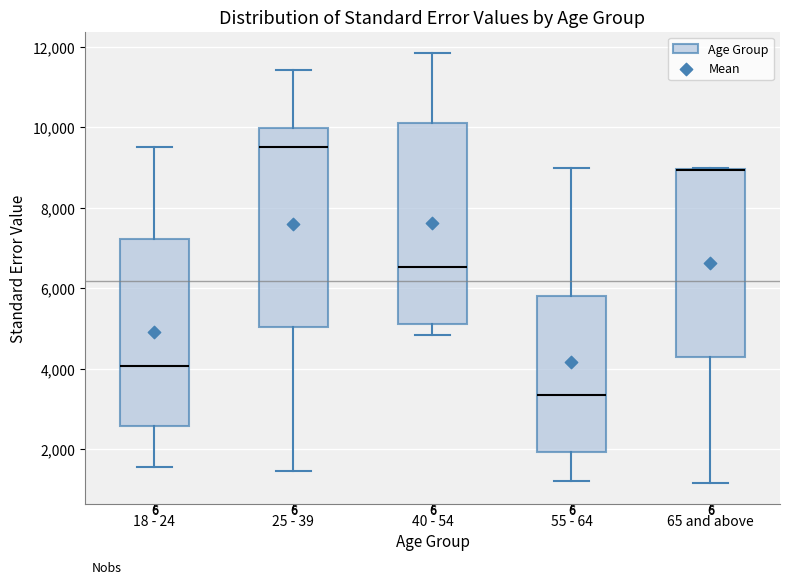

Reading left to right, transcribe this box plot: for each box, give where its median line is, the range the box spans, and where its two whiskers end, as read against the y-axis. The values are not printed on the chart, so give them approximately, as read against the axis.

18 - 24: median 4000, box 2600 to 7200, whiskers 1600 to 9600
25 - 39: median 9600, box 5000 to 10000, whiskers 1400 to 11400
40 - 54: median 6600, box 5200 to 10200, whiskers 4800 to 11800
55 - 64: median 3400, box 2000 to 5800, whiskers 1200 to 9000
65 and above: median 9000 (drawn on the box's upper edge), box 4200 to 9000, whiskers 1200 to 9000